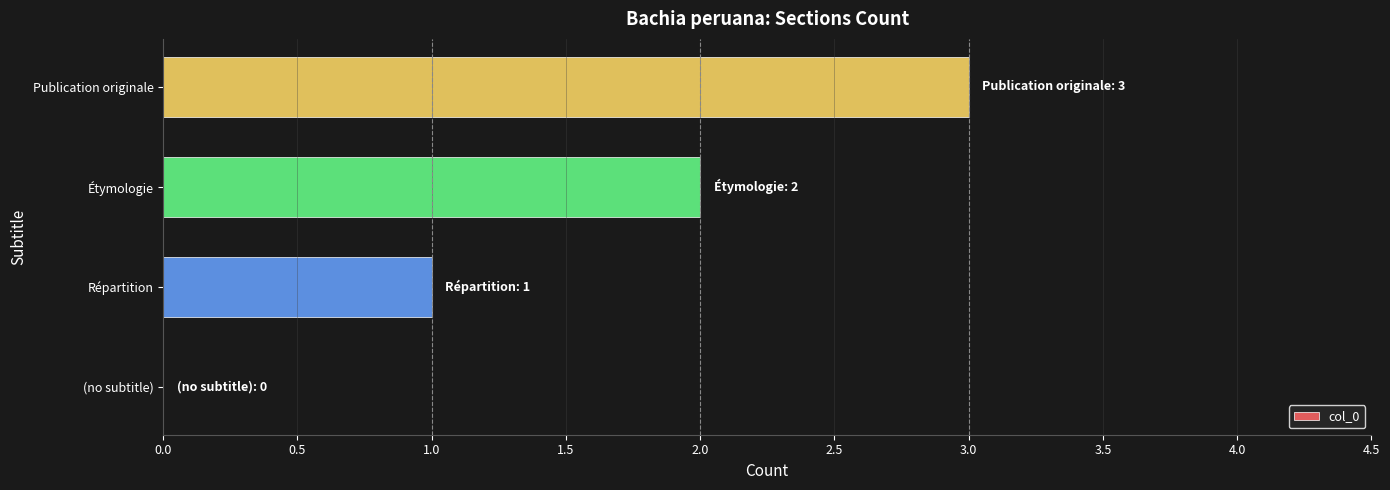

Where is the data nearest to the value 1?

Répartition